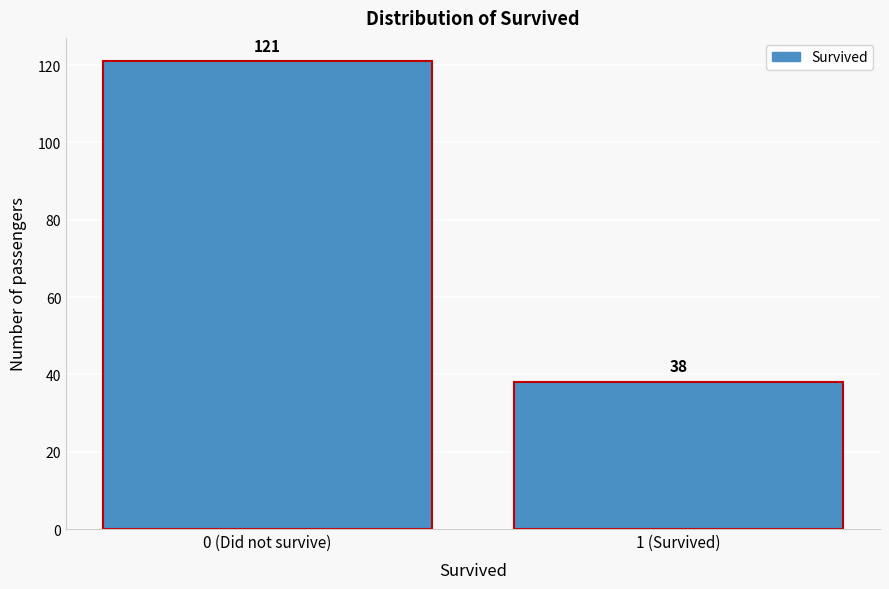

Reading left to right, what are all the values shown in this chart?

0 (Did not survive)=121	1 (Survived)=38